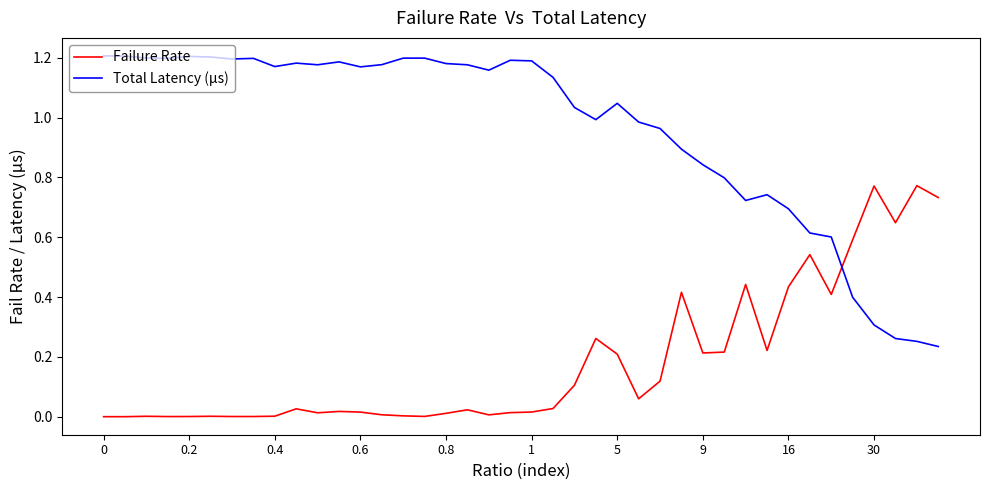

List the series in order of their peak value, lowest first.

Failure Rate, Total Latency (µs)